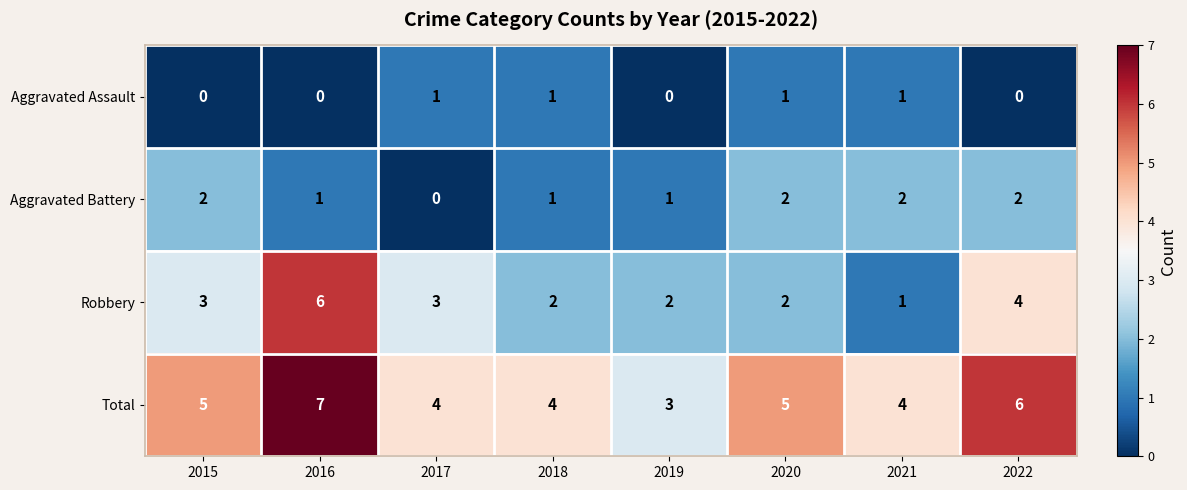

The value of Aggravated Assault at 2020 is 1. True or false?

True